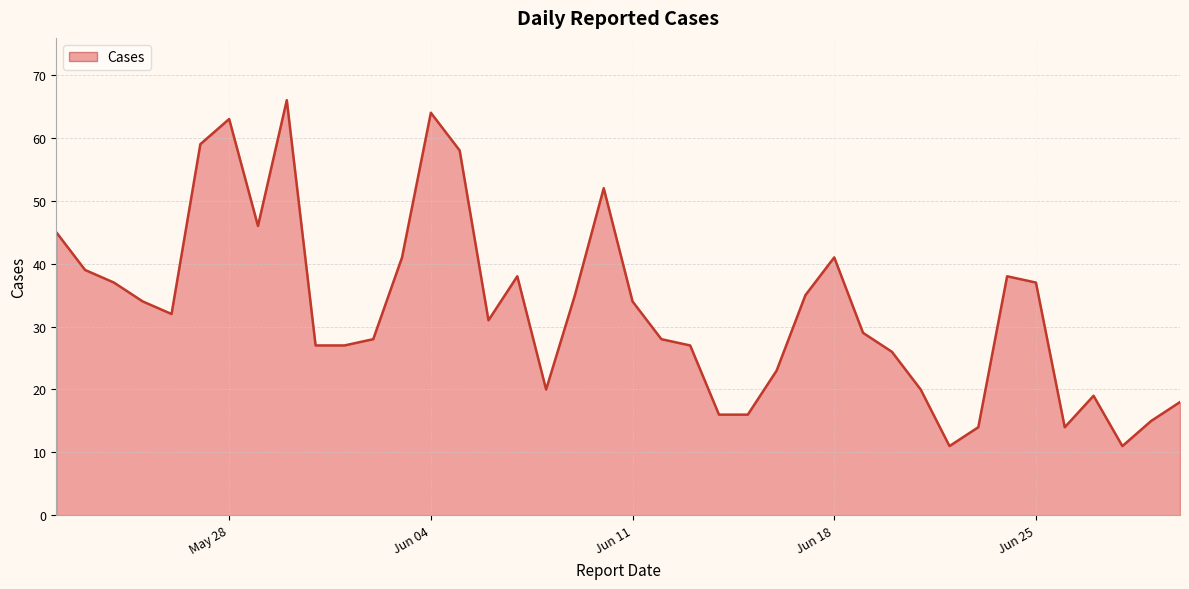

What is the difference between the maximum and second lowest values?

55